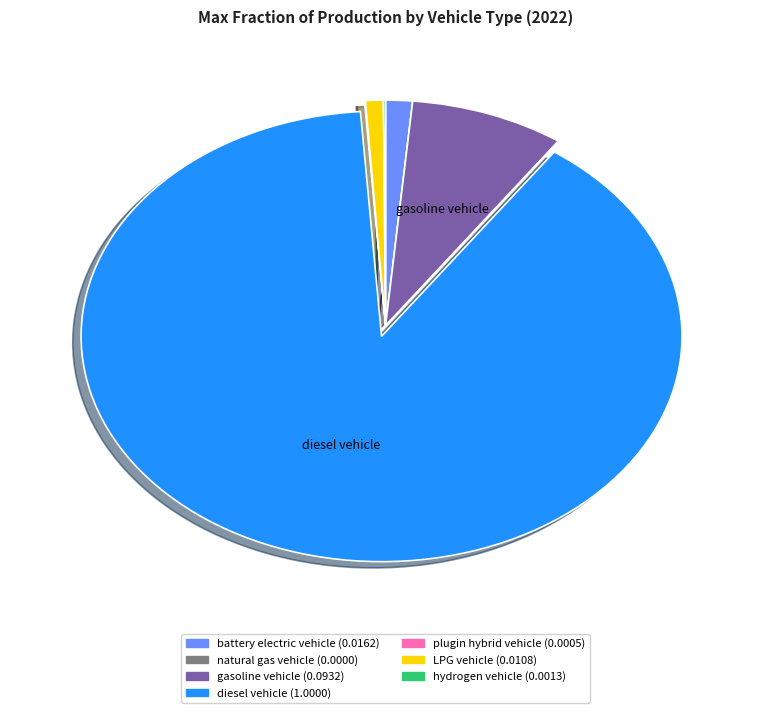

Does any single category account for the majority?

Yes